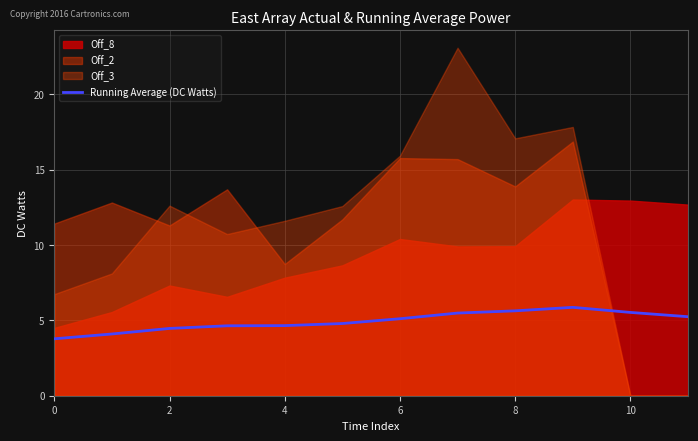

Is it true that Running Average (DC Watts) equals 2.5 at 10?

False